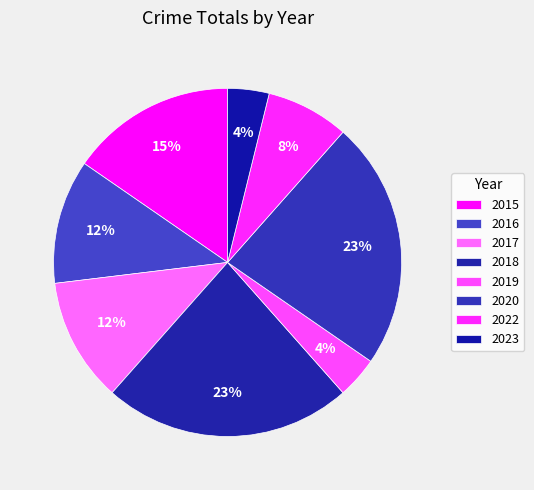

Is the sum of 2019 and 2016 greater than half?

No